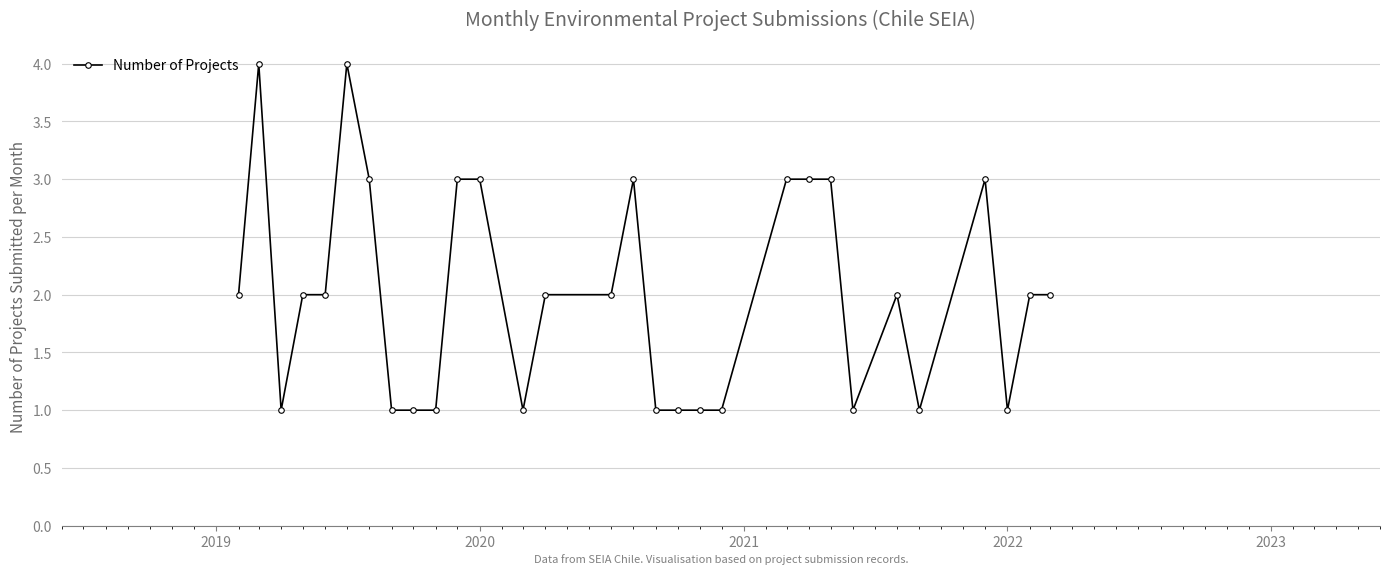

What is the difference between the second highest and minimum values?

3